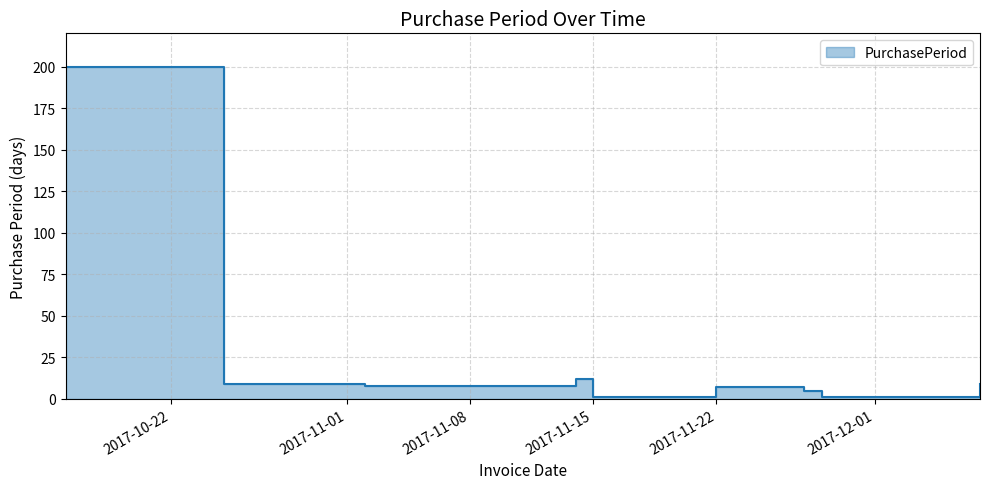

How many values exceed 8?

4